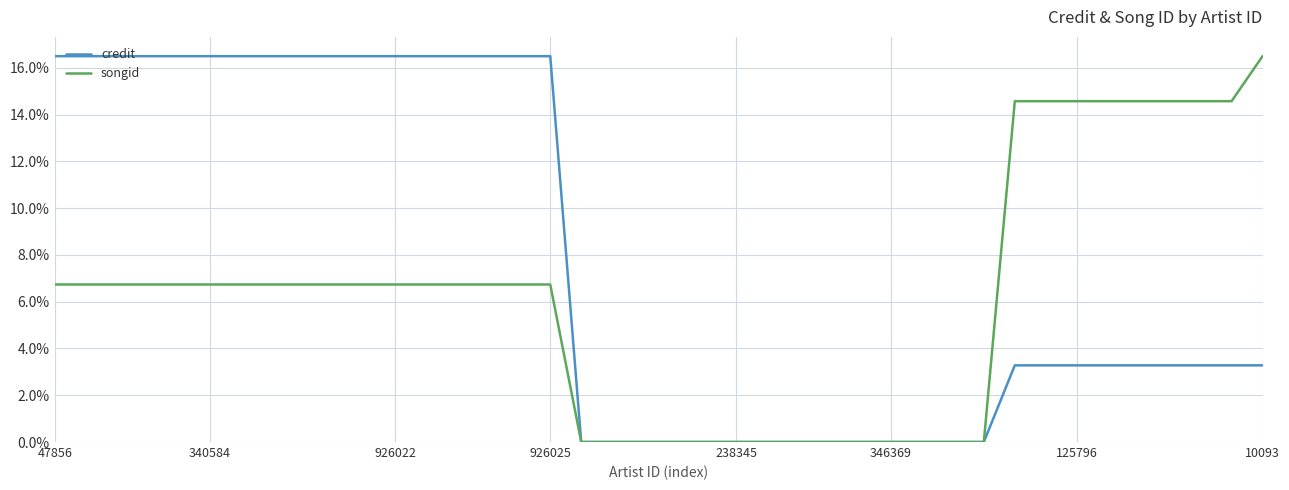

What is the maximum value for songid?

16.5